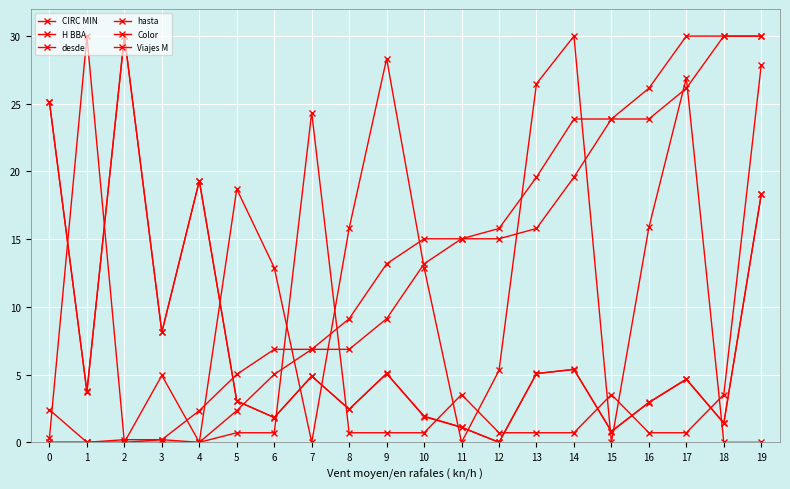

How many series are shown in this chart?

6